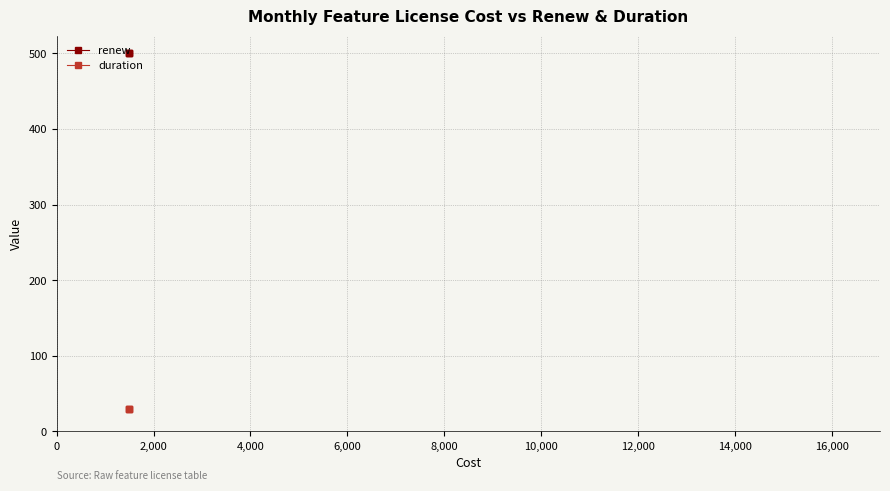

Is the value of renew at 2,000 greater than the value of duration at 2,000?

Yes